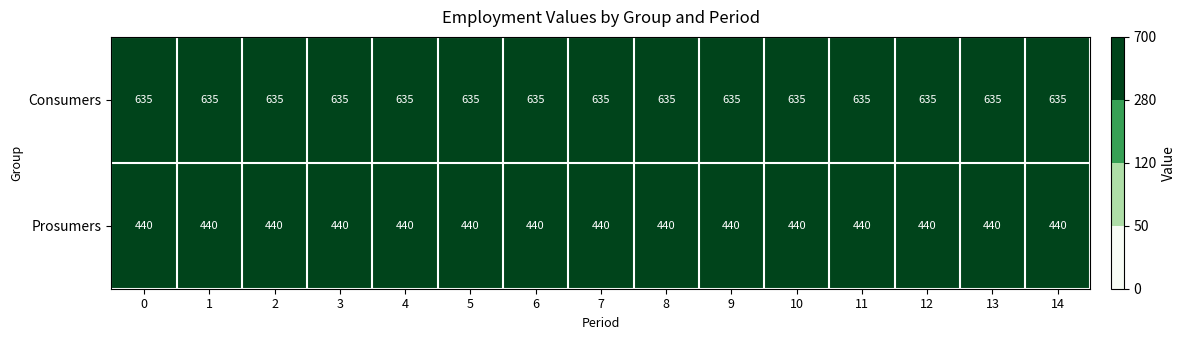

What is the total value across all series at 5?

1075